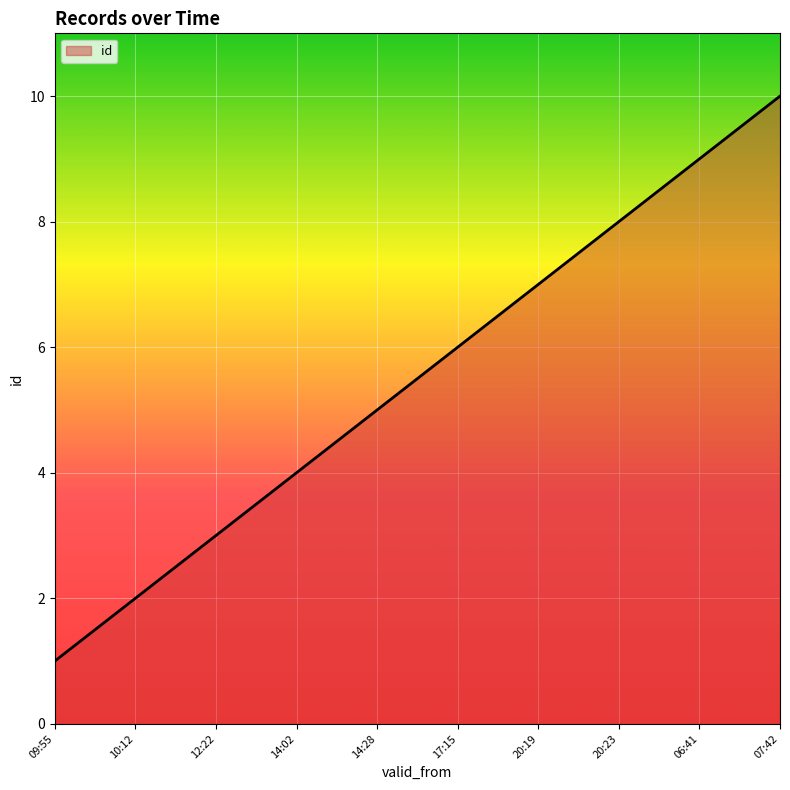

What is the sum of all values?

55